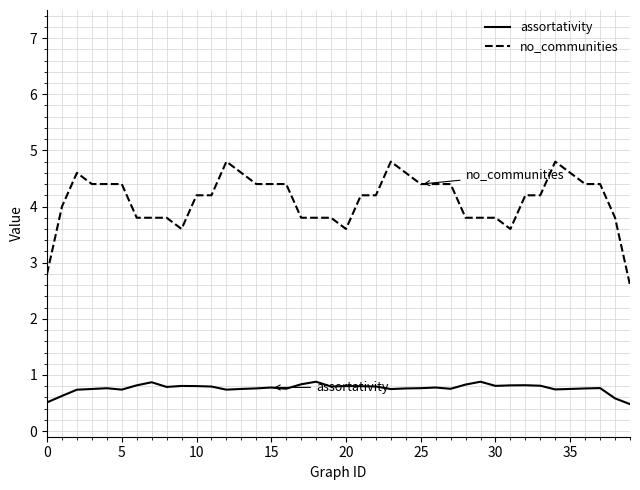

Rank the series by their maximum value, from highest to lowest.

no_communities, assortativity